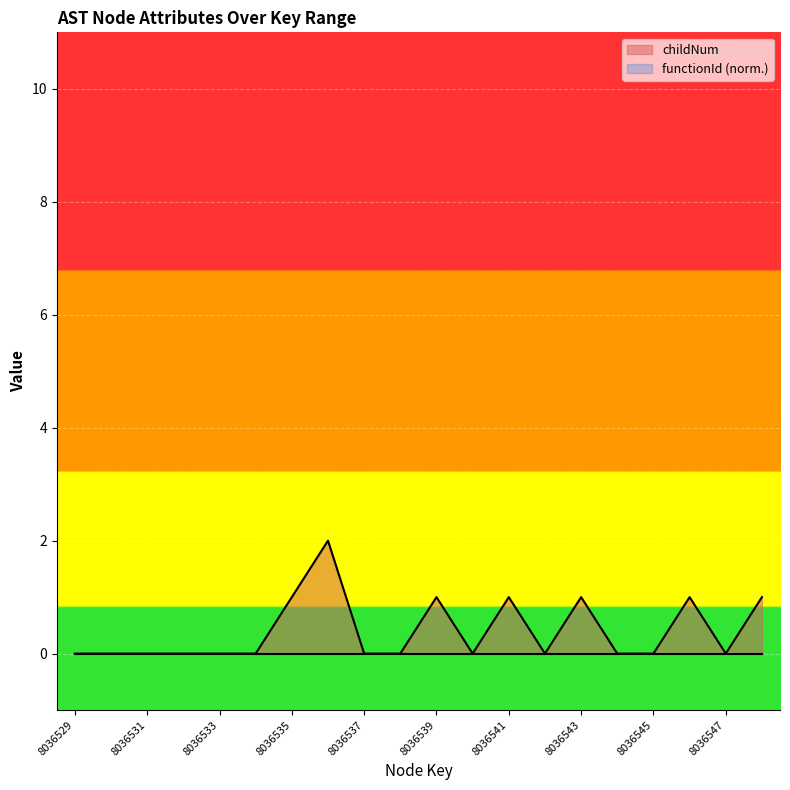

How many positive values are there?

7